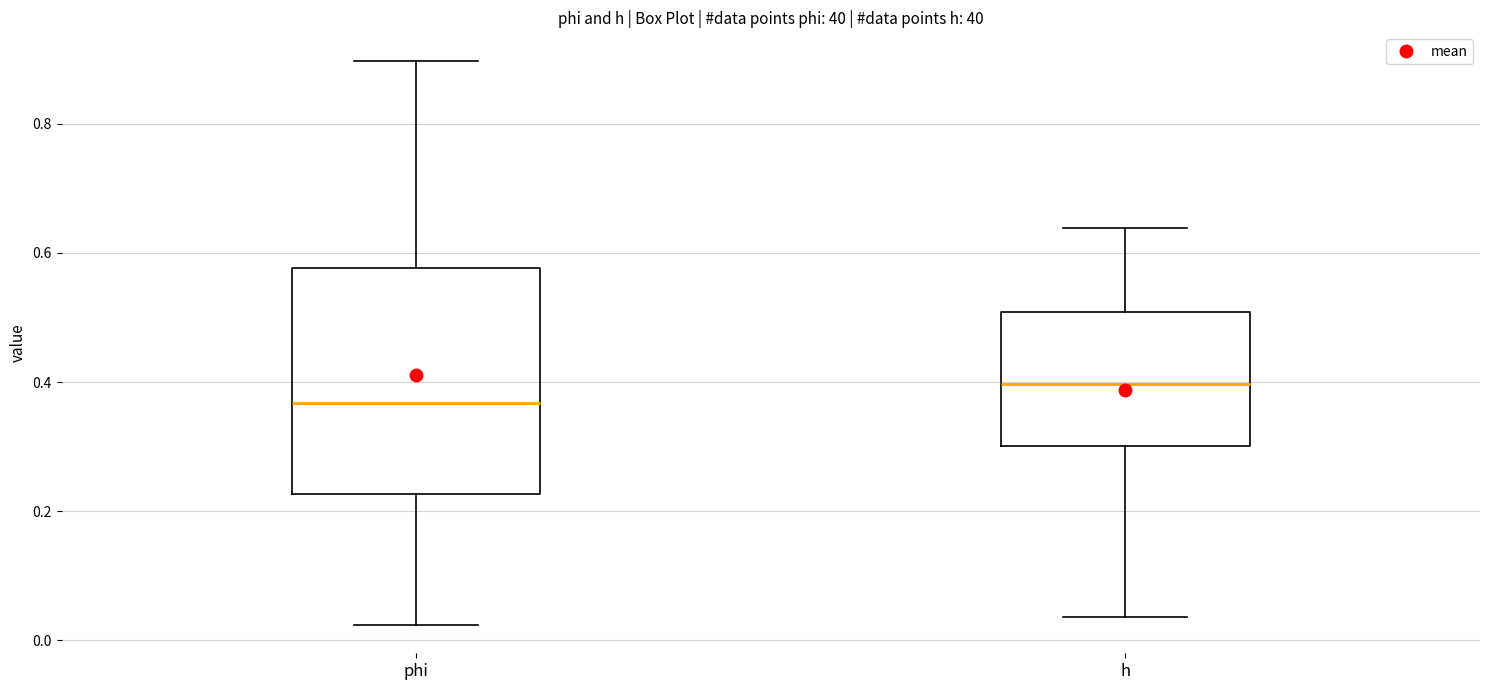

Reading left to right, read every box against the y-axis: the position of its median line, the range the box covers, and the ends of its whiskers. The values are not printed on the chart, so give them approximately, as read against the axis.

phi: median 0.36, box 0.22 to 0.58, whiskers 0.02 to 0.90
h: median 0.40, box 0.30 to 0.50, whiskers 0.04 to 0.64